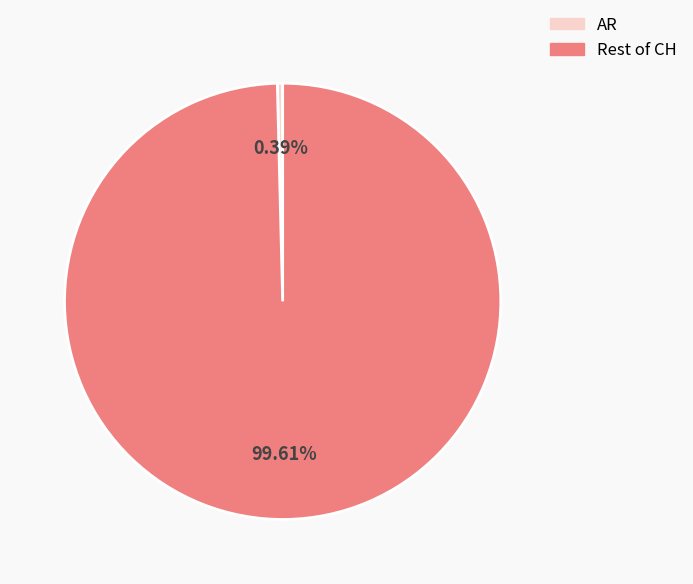

What is the largest slice in the pie chart?

Rest of CH